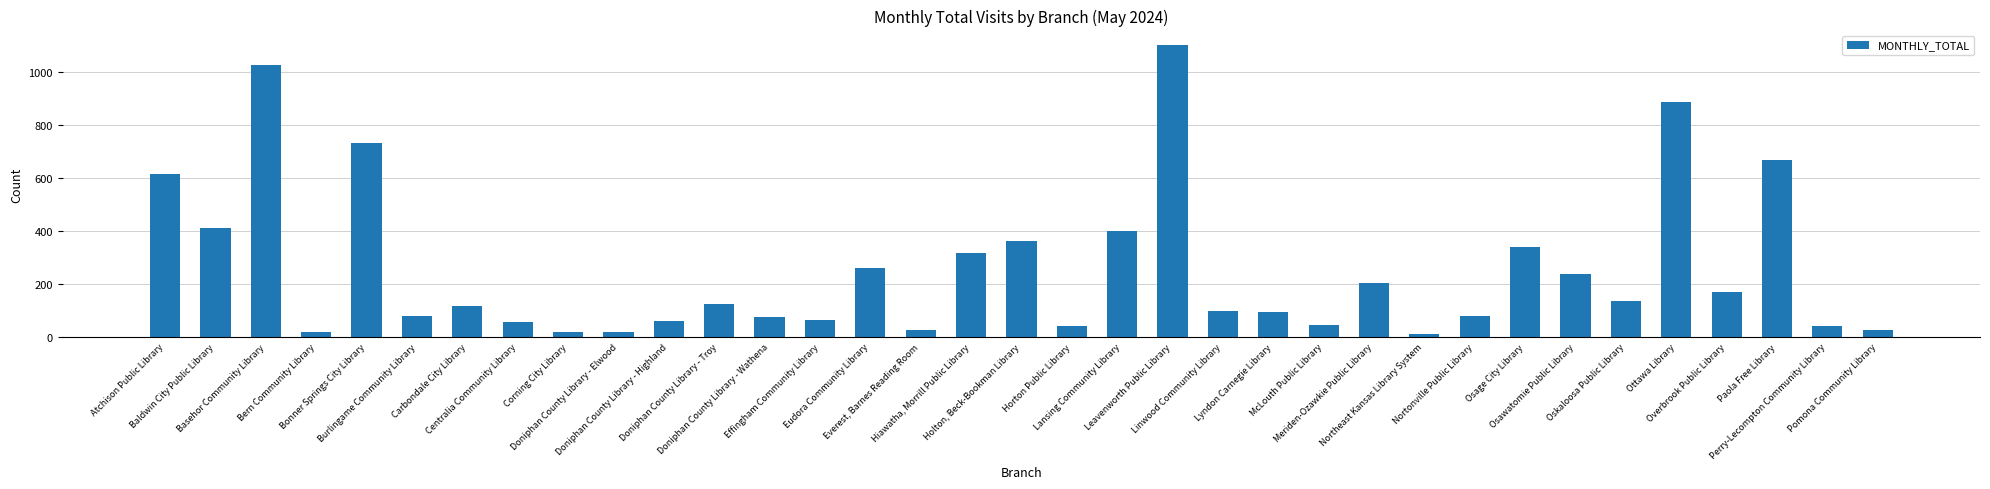

What is the ratio of the value at Carbondale City Library to the value at Hiawatha, Morrill Public Library?

0.4